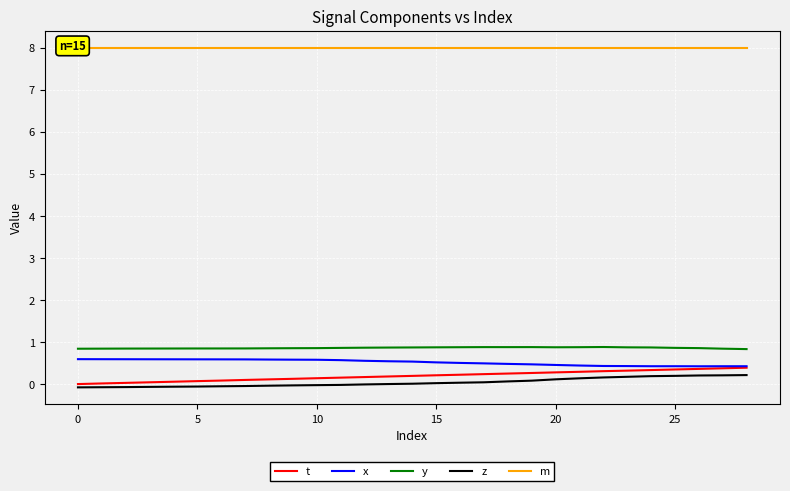

True or false: z has a value of 0.0 at 17.

True